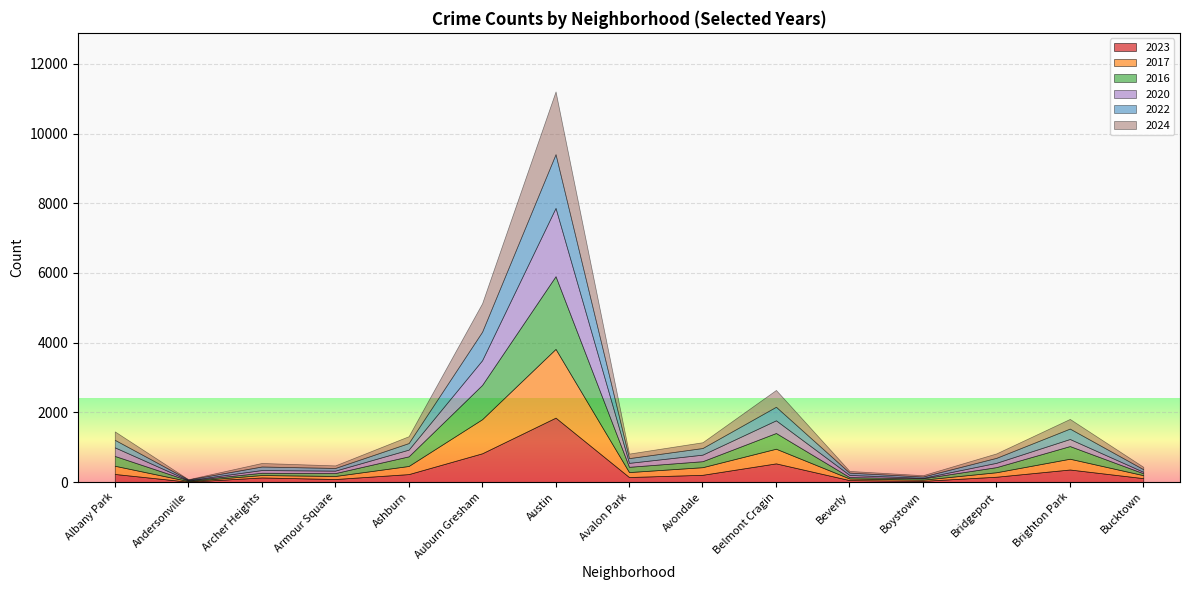

Is it true that 2024 equals 65 at Bridgeport?

False